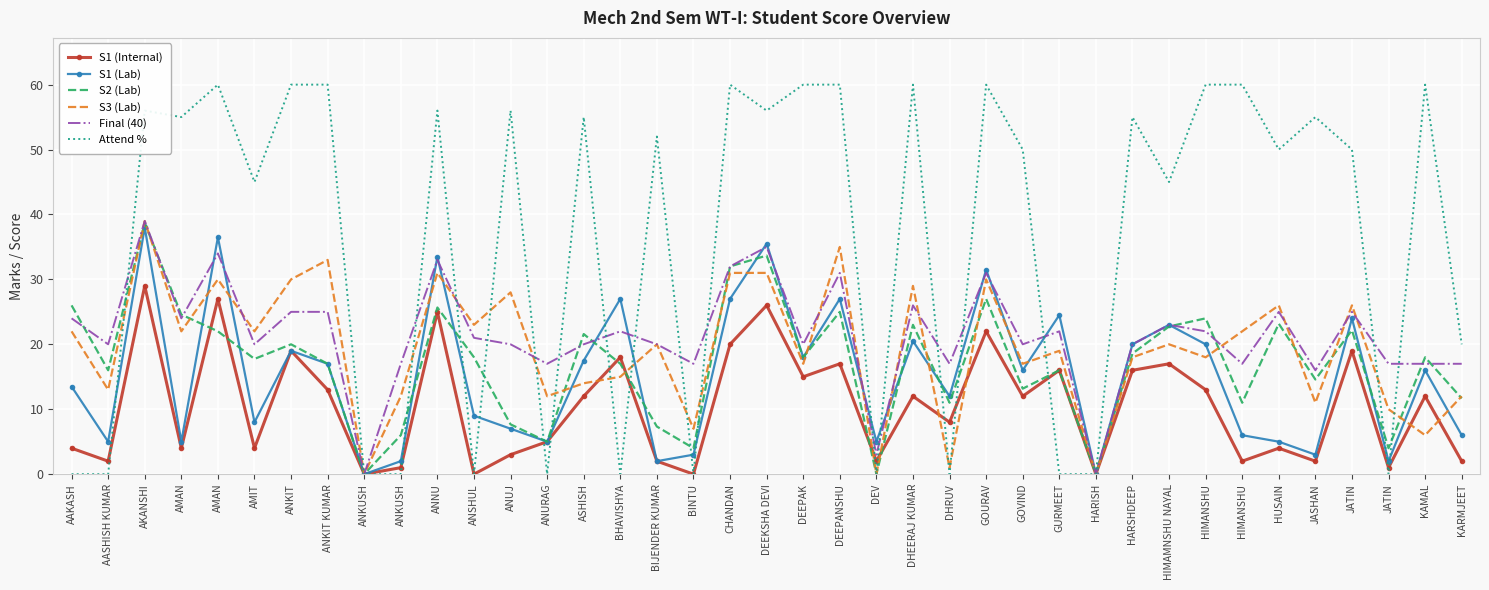

What are all the series names shown in the legend?

S1 (Internal), S1 (Lab), S2 (Lab), S3 (Lab), Final (40), Attend %